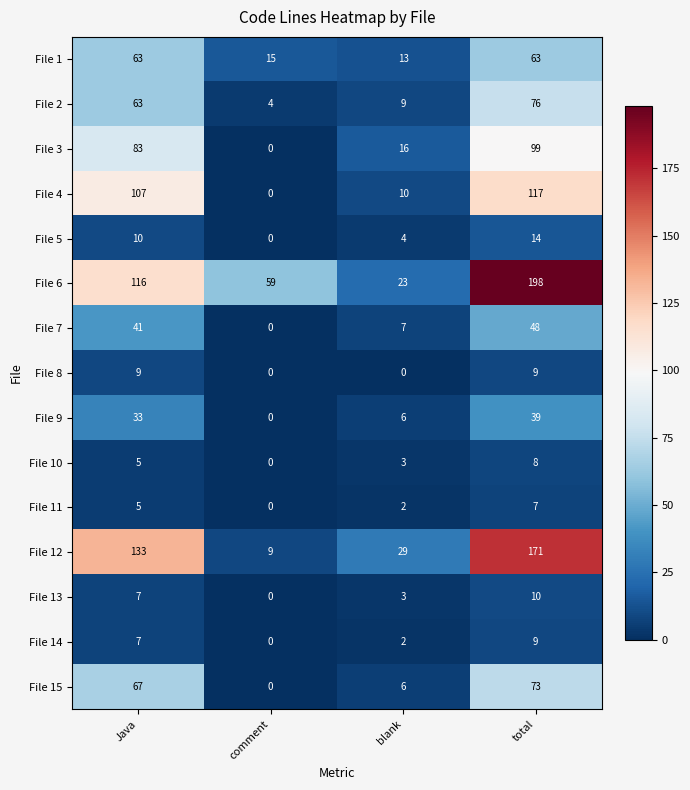

What is the spread (max minus min) of values at comment?

59